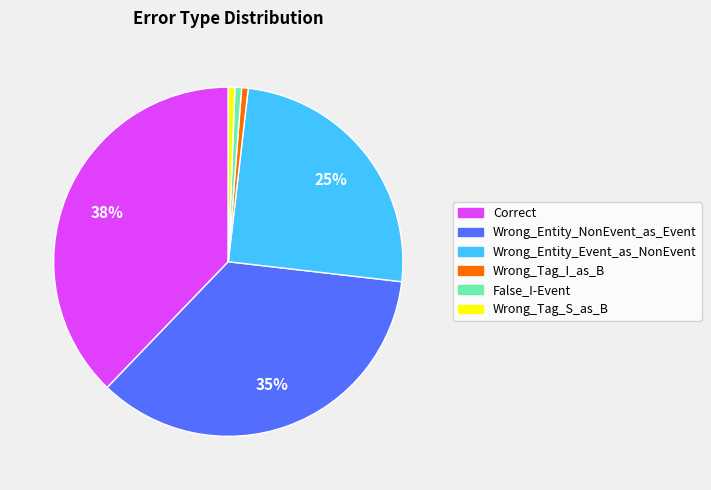

Between Wrong_Entity_Event_as_NonEvent and Correct, which is larger?

Correct